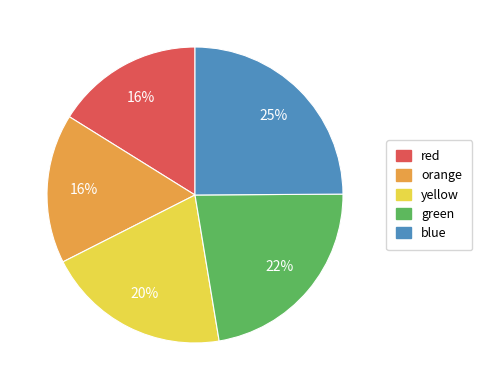

Between blue and green, which is larger?

blue